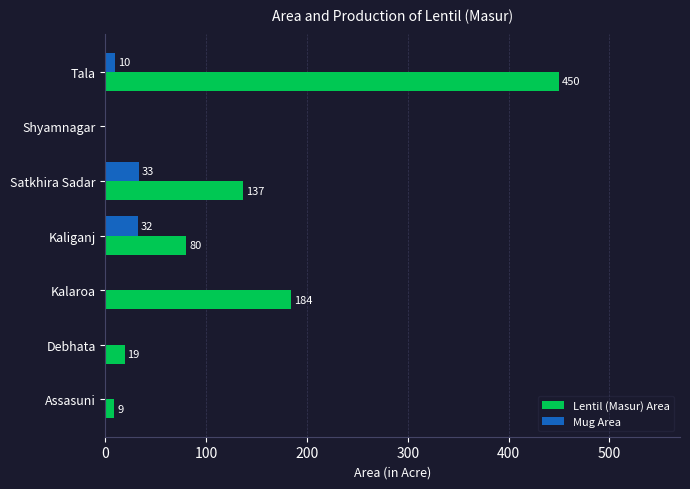

Is it true that Lentil (Masur) Area equals 184 at Kalaroa?

True